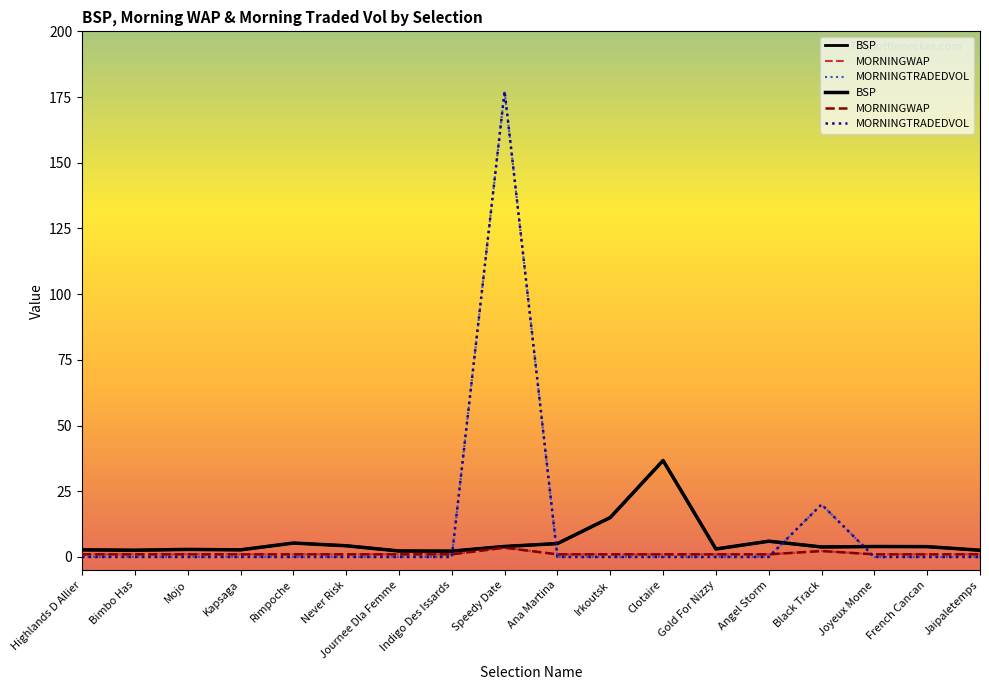

Where does the BSP series first go above 3?

Rimpoche